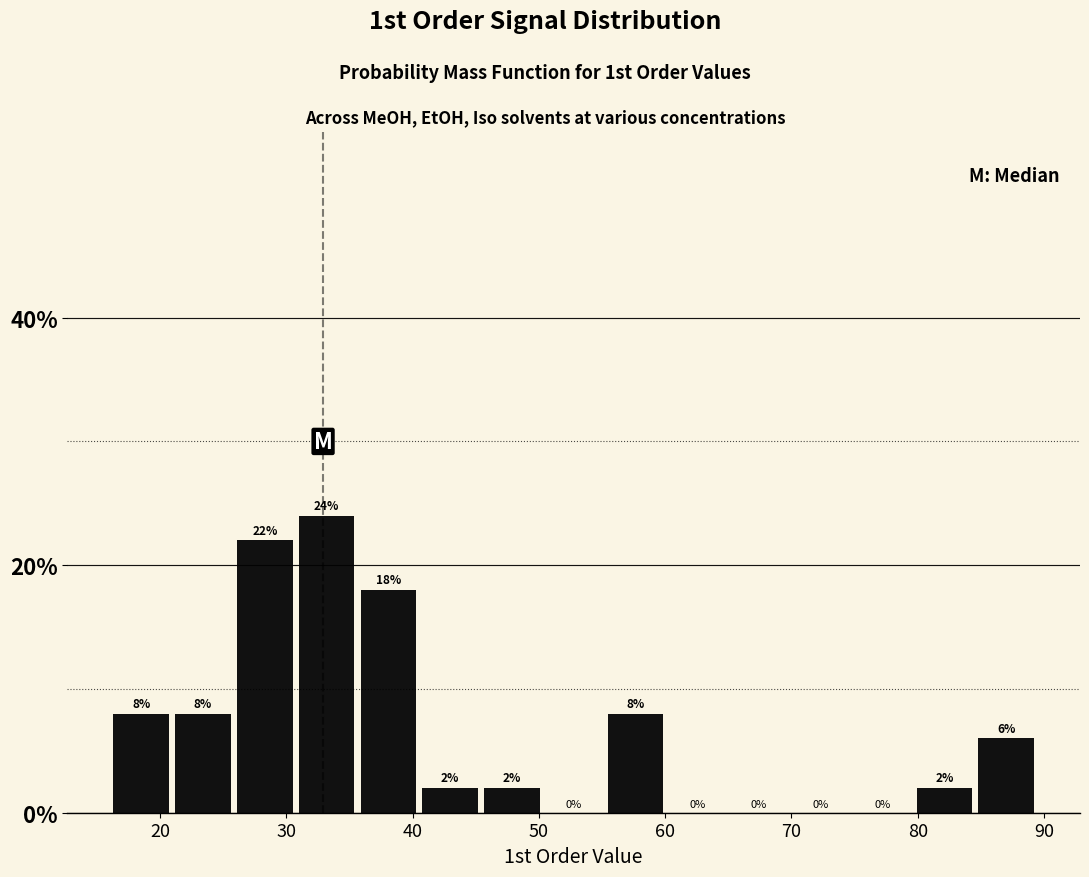

Over which range of the x-axis is the bar tallest?

31 to 36